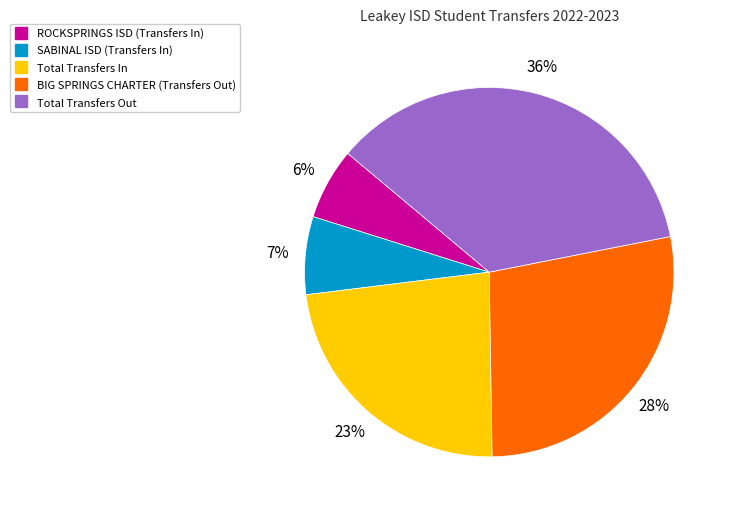

Which category has the smallest portion of the pie?

ROCKSPRINGS ISD (Transfers In)